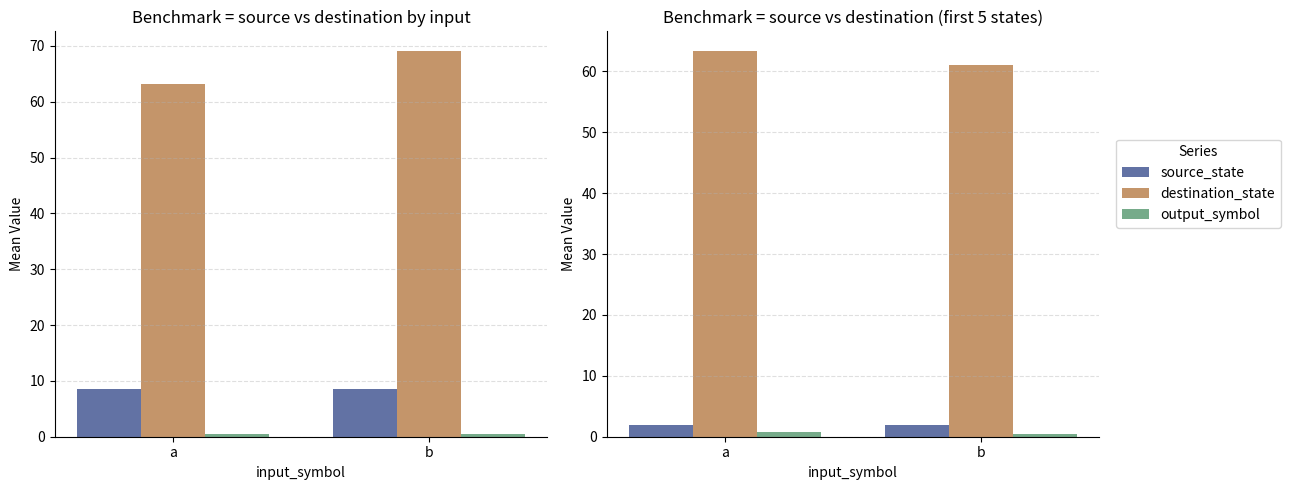

Which series has the largest total across all categories?

destination_state